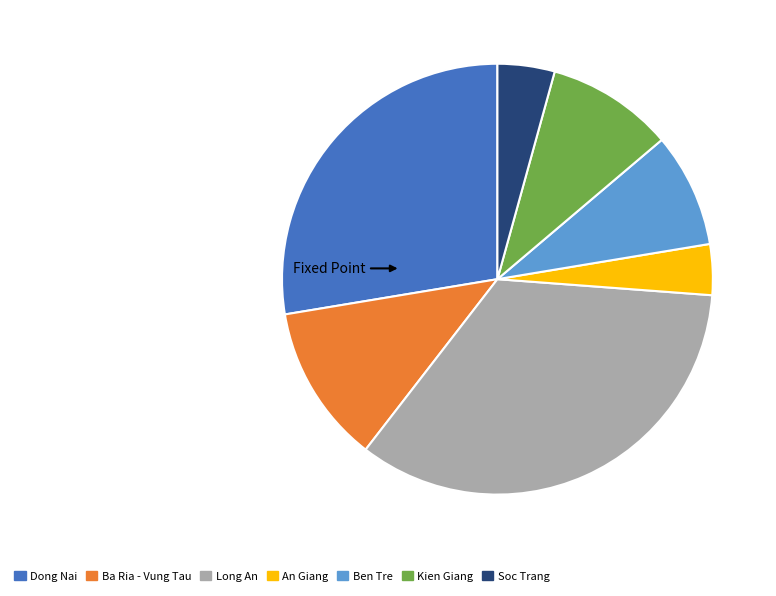

The Long An slice represents 34% of the pie. True or false?

True